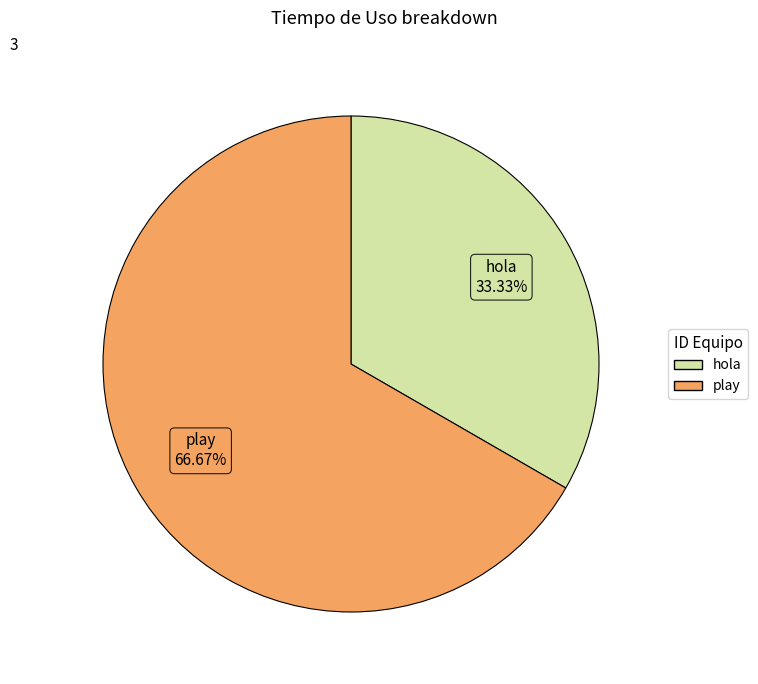

To the nearest percent, what is the average slice percentage?

50%